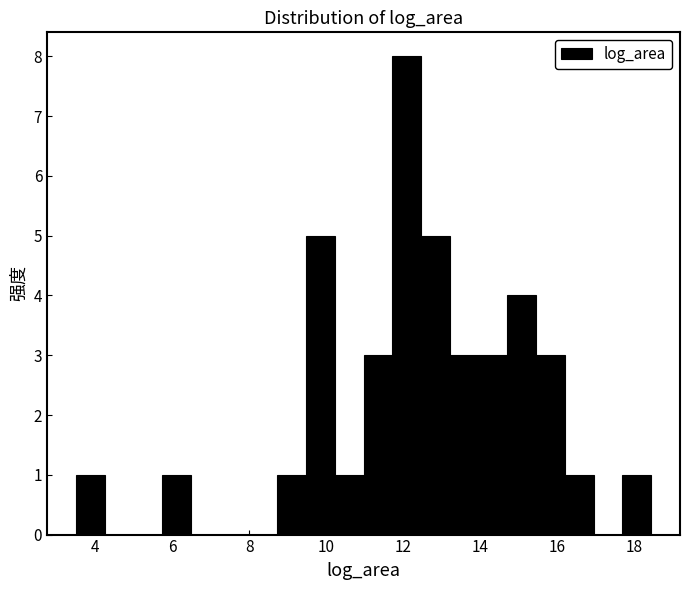

Read against the x-axis, roughly where is the centre of the tallest bar?

12.0